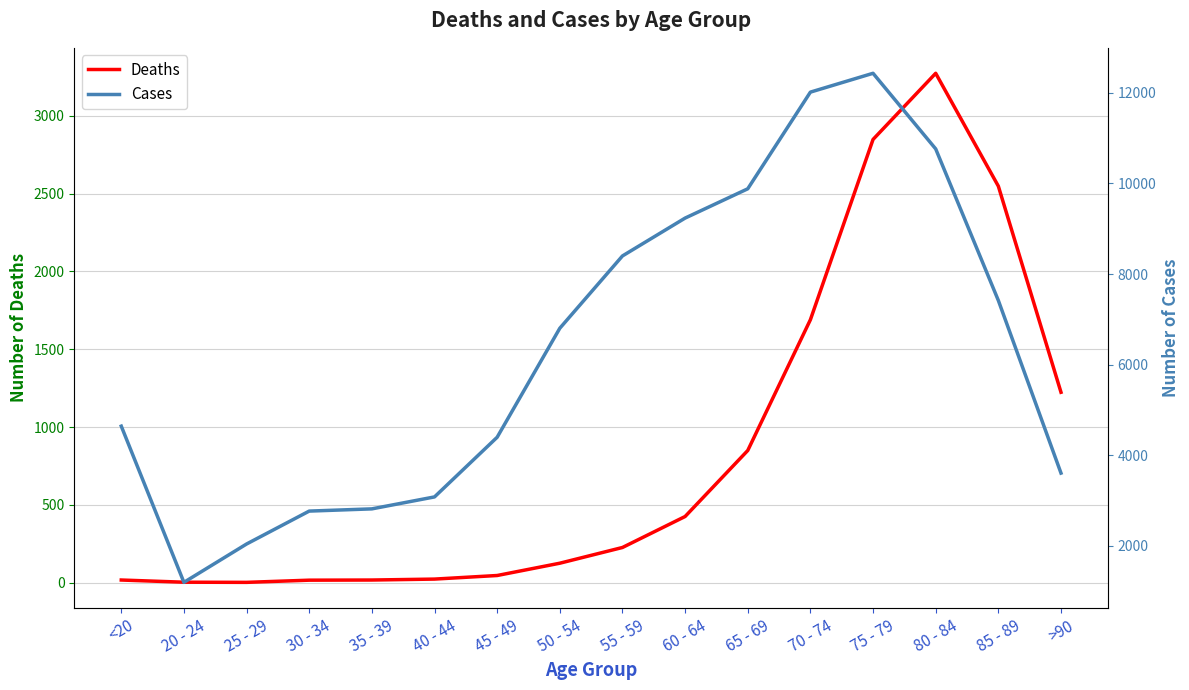

What are all the series names shown in the legend?

Deaths, Cases